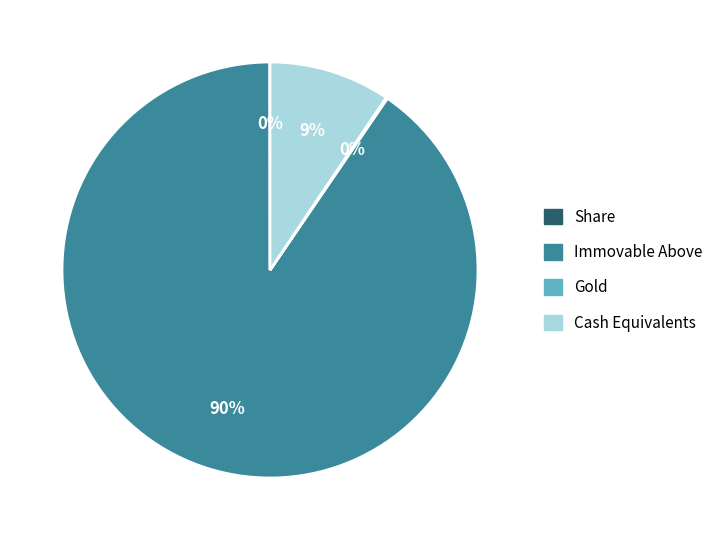

Is it true that Cash Equivalents is 9% of the pie?

True